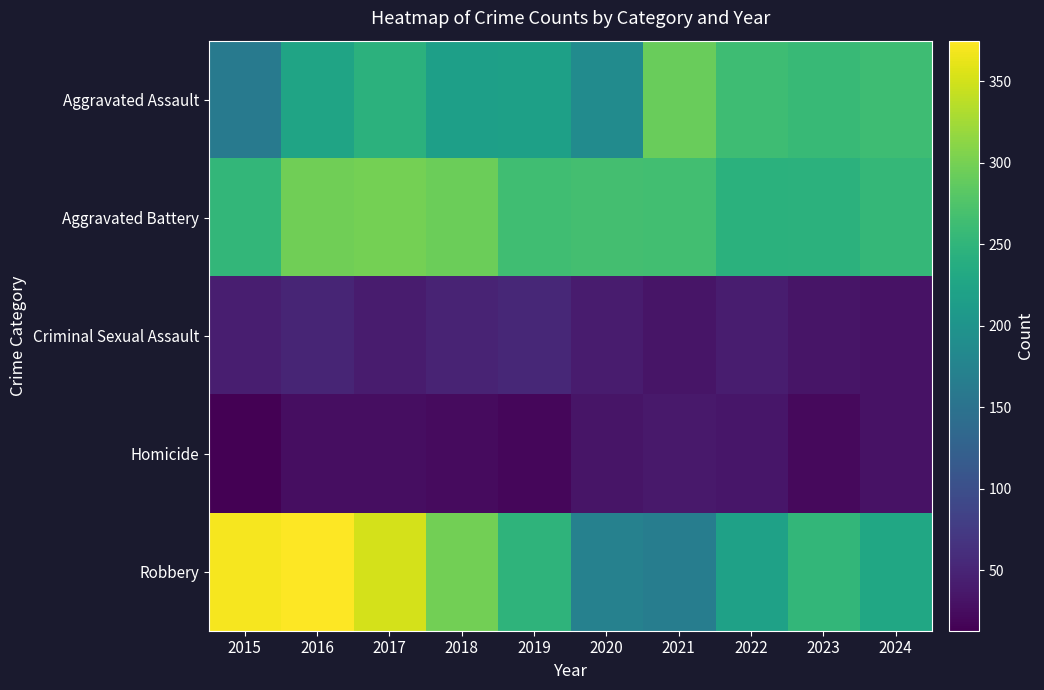

Between 2015 and 2021, which is larger?

2021